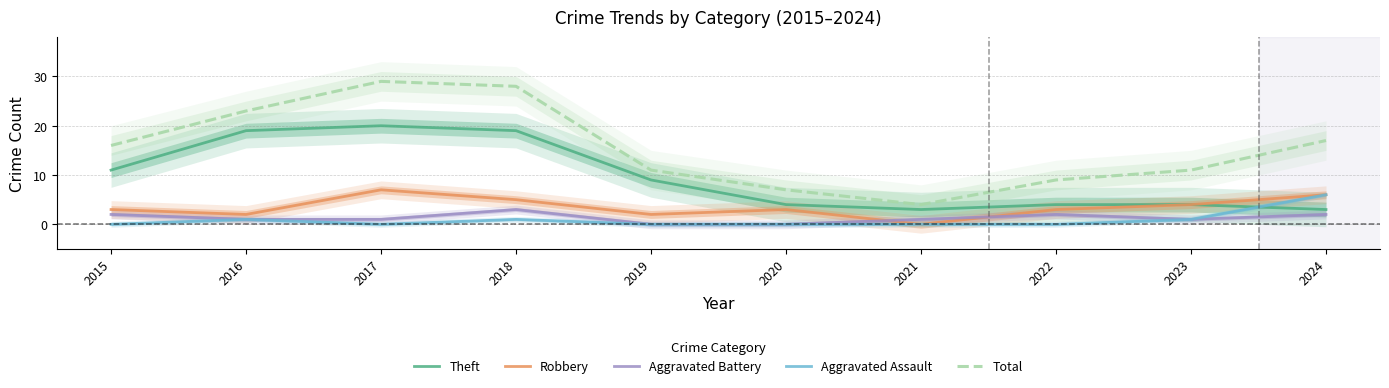

Which label corresponds to the smallest value in the chart?

2021